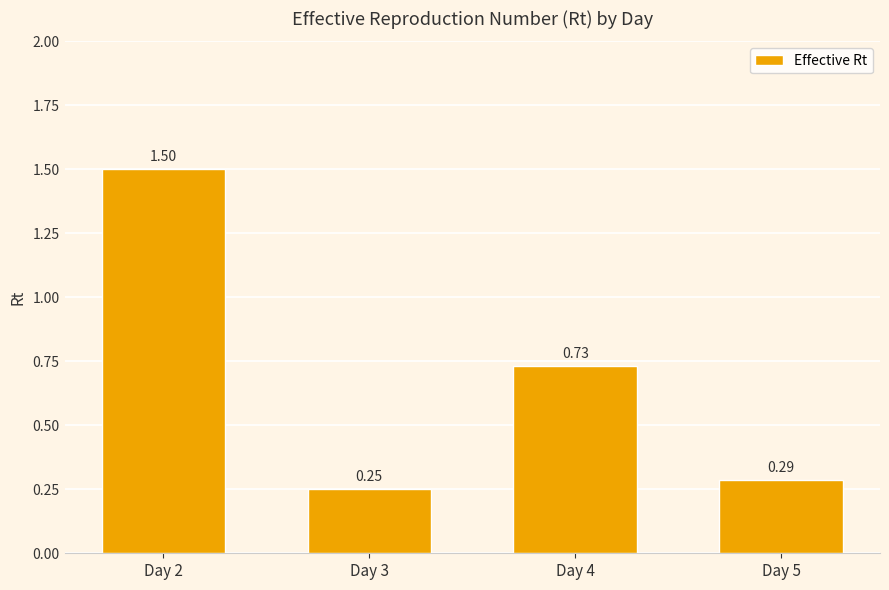

How many categories are shown in the chart?

4